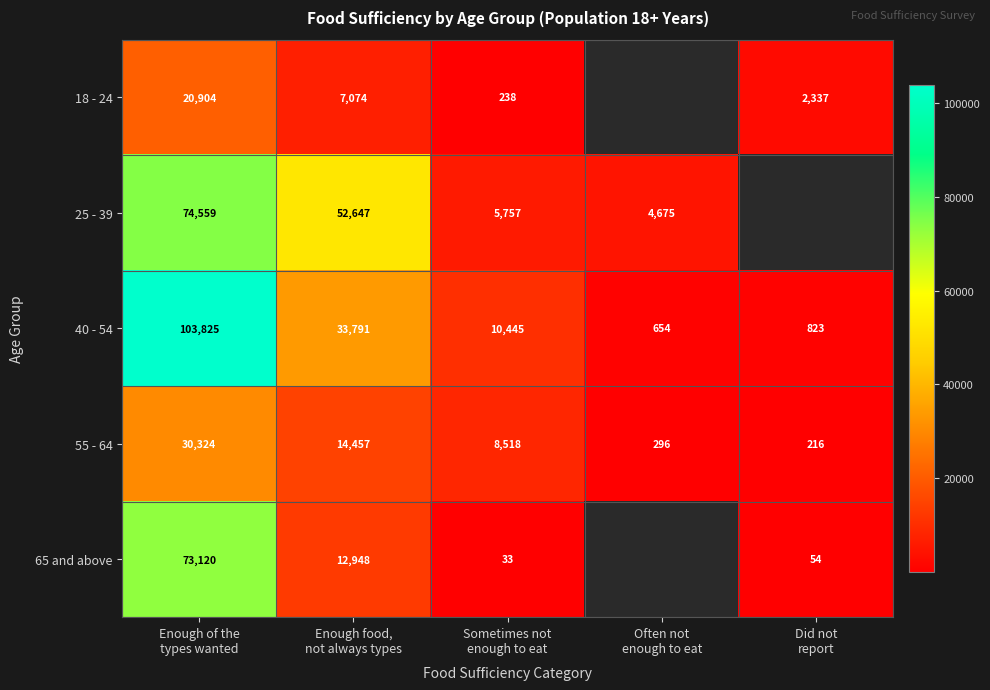

Which label corresponds to the smallest value in the chart?

Sometimes not
enough to eat